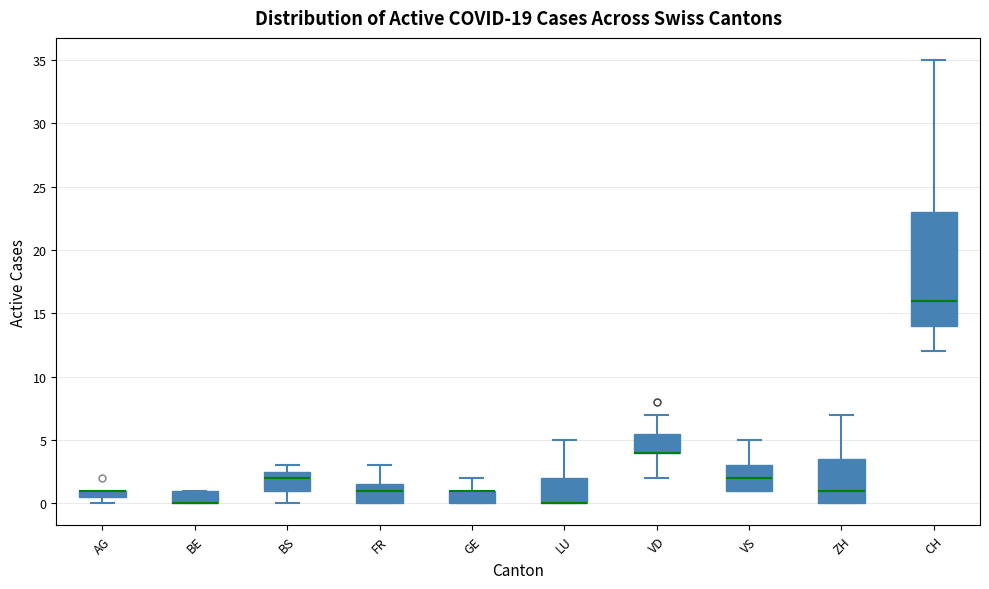

Comparing the boxes themselves (not the whiskers), which one is the tallest?

CH